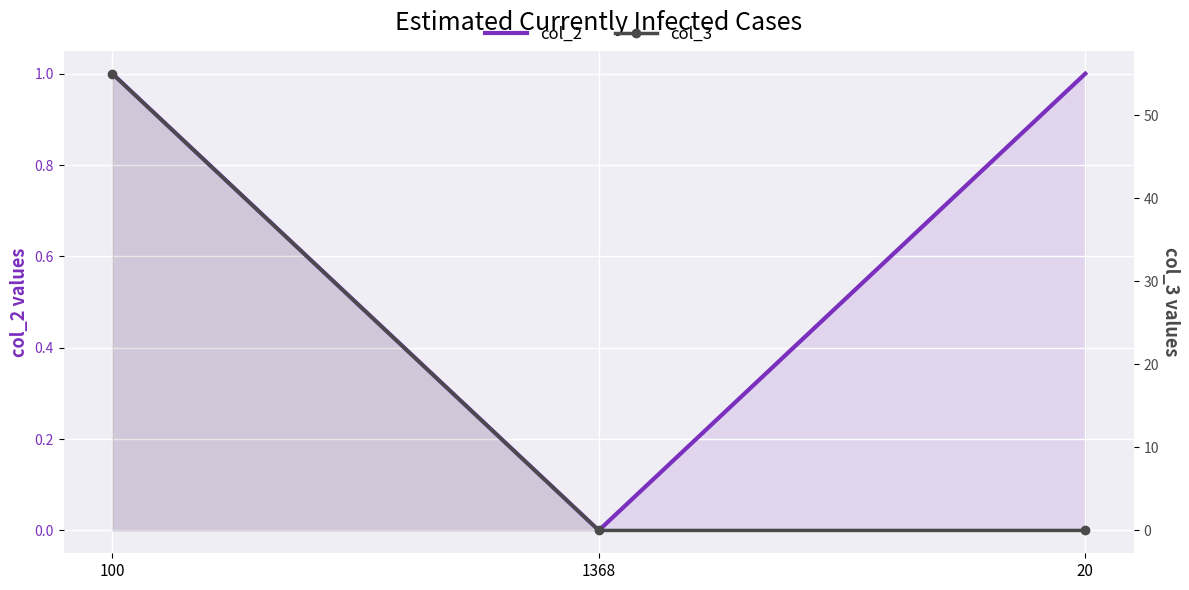

What is the sum of the col_2 values at 100 and 1368?

1